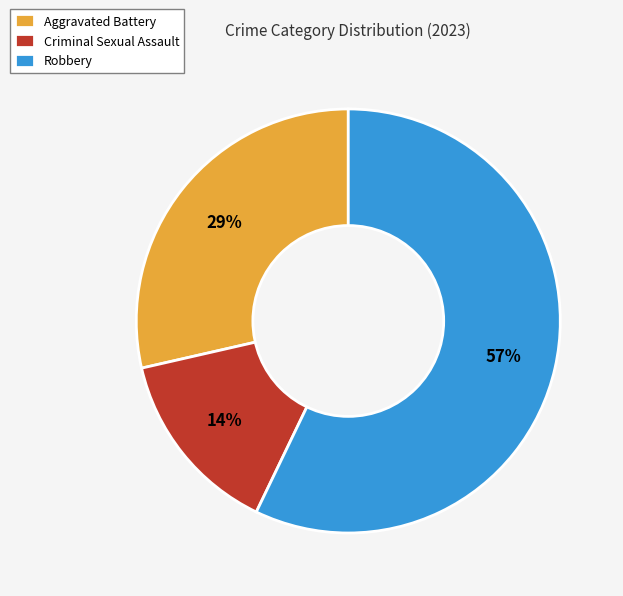

Combined, do Criminal Sexual Assault and Robbery account for over 50%?

Yes